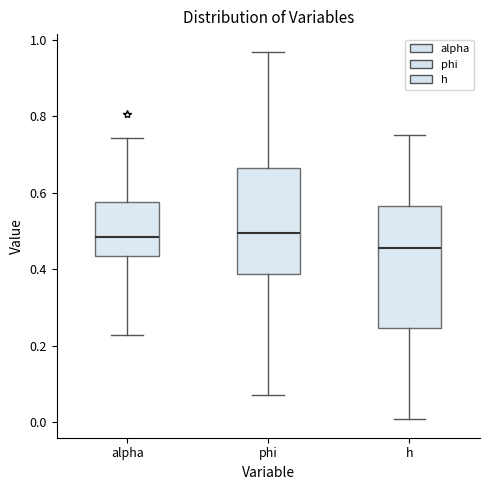

Reading left to right, read every box against the y-axis: the position of its median line, the range the box covers, and the ends of its whiskers. The values are not printed on the chart, so give them approximately, as read against the axis.

alpha: median 0.48, box 0.44 to 0.58, whiskers 0.22 to 0.74
phi: median 0.50, box 0.38 to 0.66, whiskers 0.08 to 0.96
h: median 0.46, box 0.24 to 0.56, whiskers 0.00 to 0.76